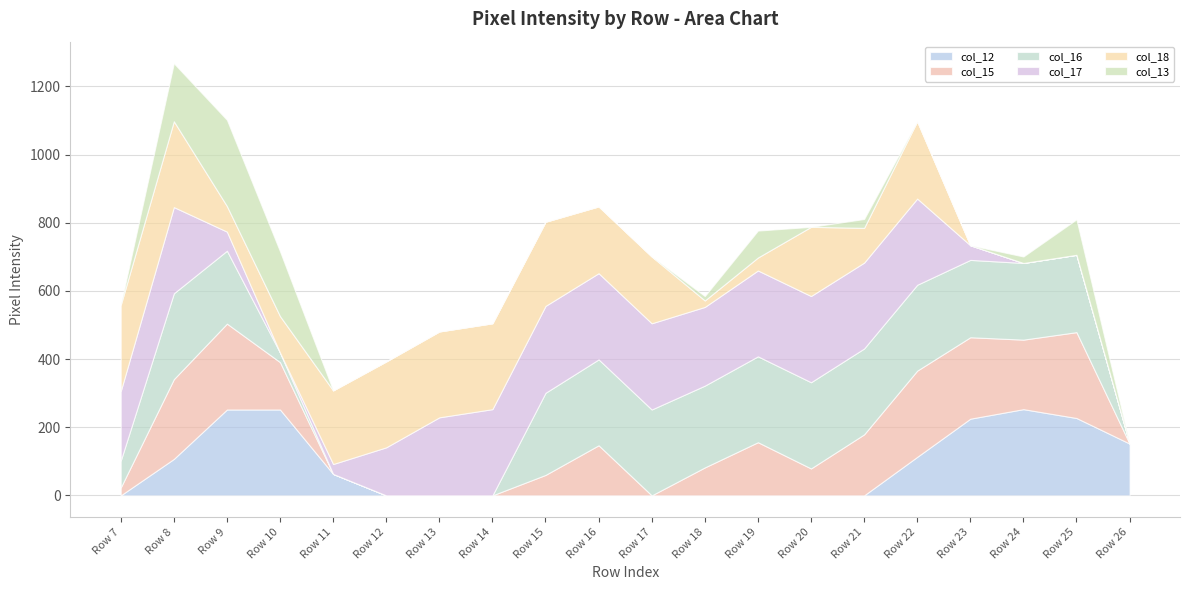

How many lines are shown in the chart?

6